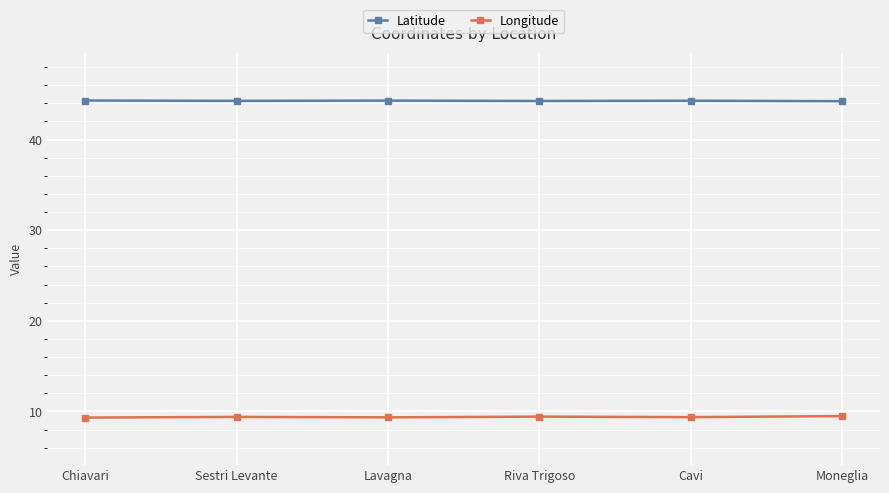

At how many categories does at least one series exceed 31?

6